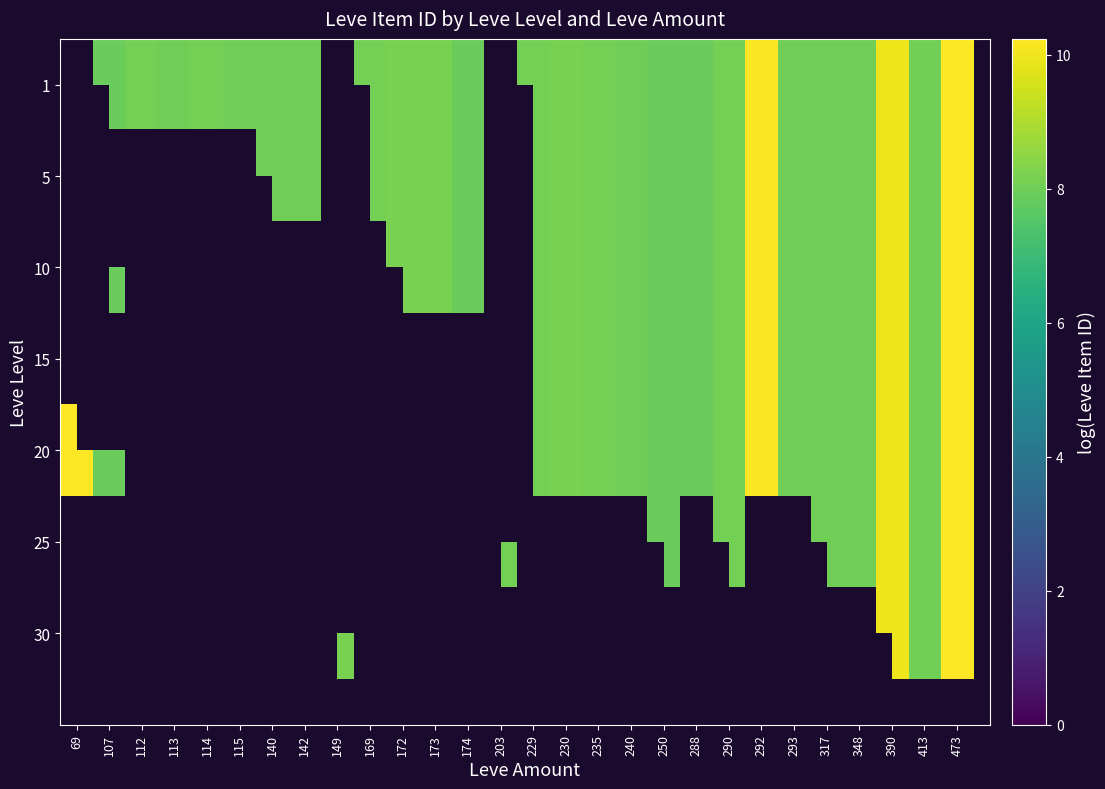

At which category is the sum across all series the highest?

473